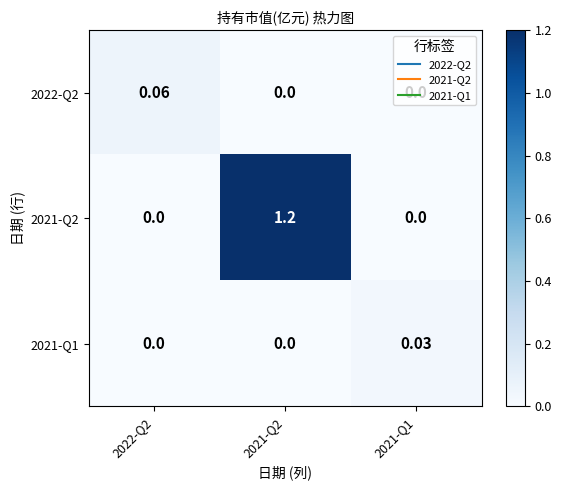

At which category is the sum across all series the highest?

2021-Q2